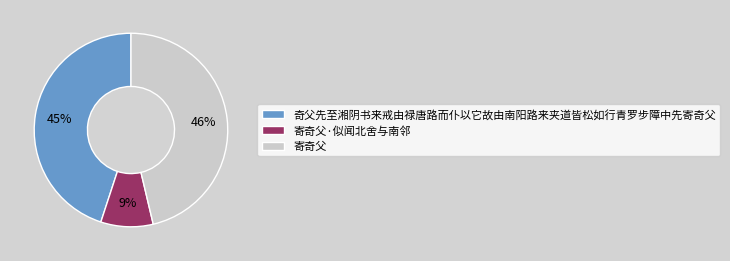

Combined, do 寄奇父 and 寄奇父·似闻北舍与南邻 account for over 50%?

Yes